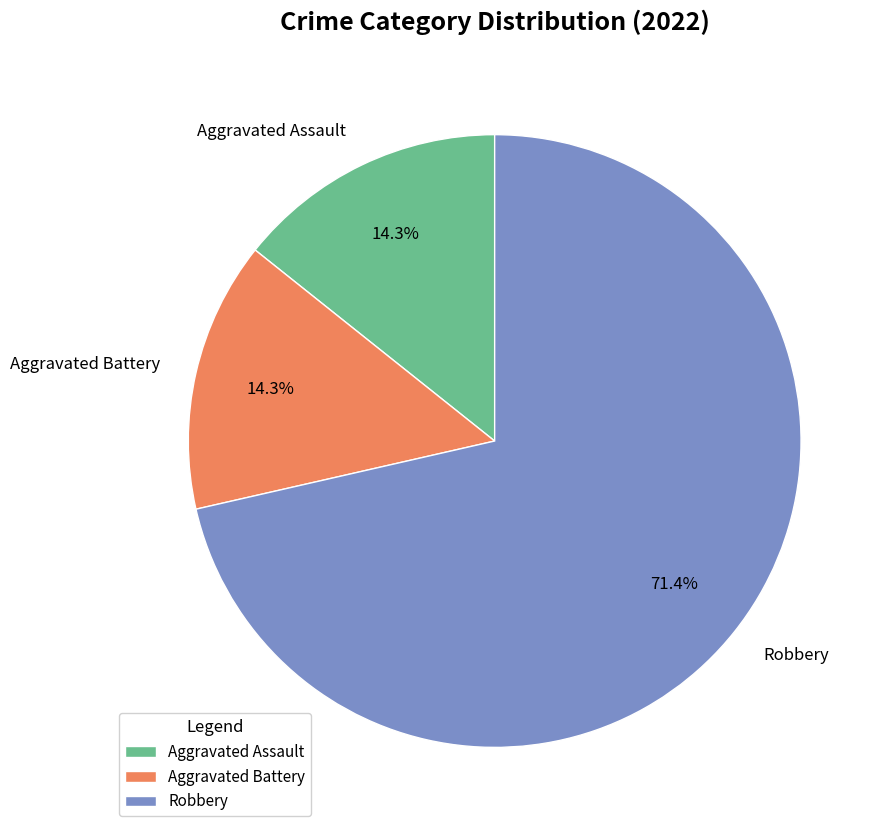

What is the total percentage of Aggravated Assault and Robbery?

85.7%